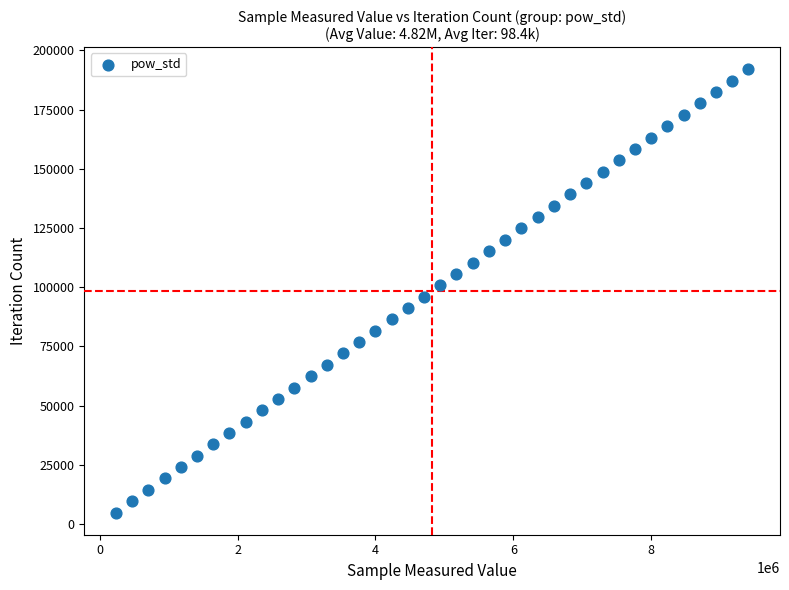

What is the range of X values (max minus min)?

9172800